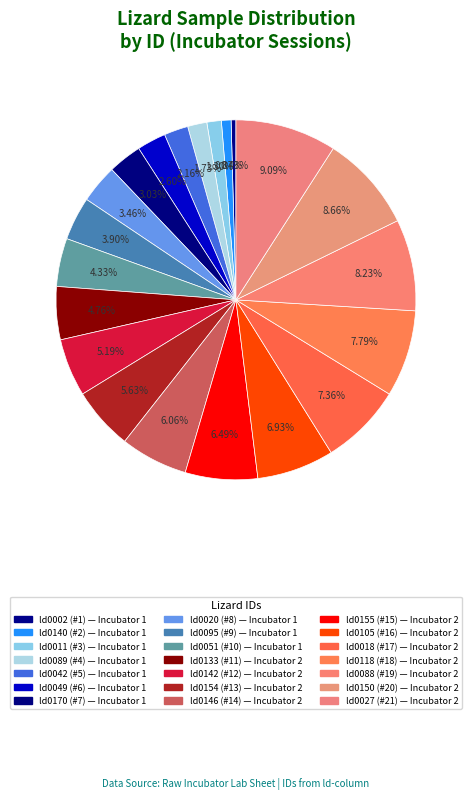

Which slice is the smallest?

ld0002